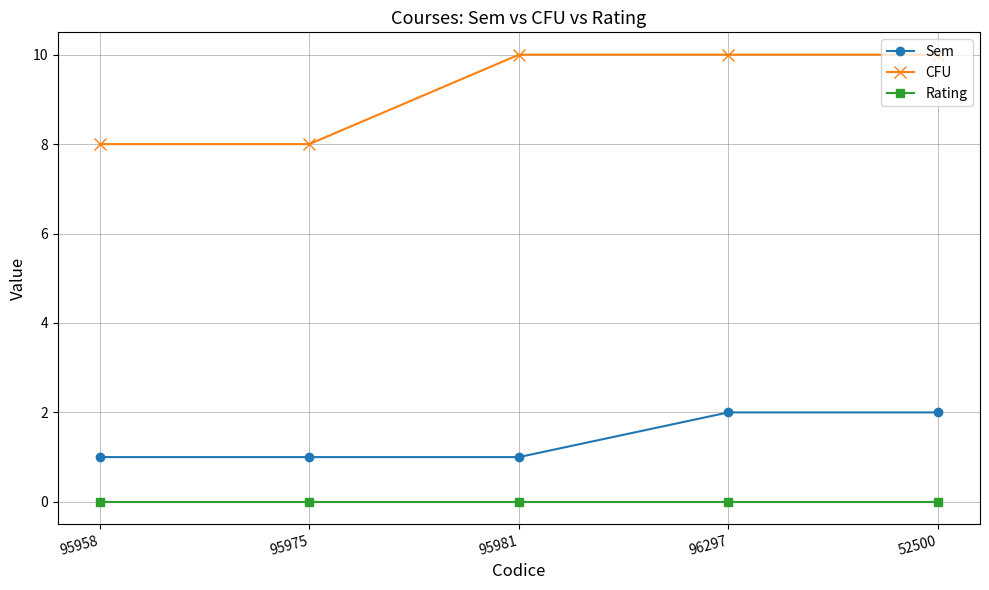

Rank the series at 52500 from highest to lowest value.

CFU, Sem, Rating